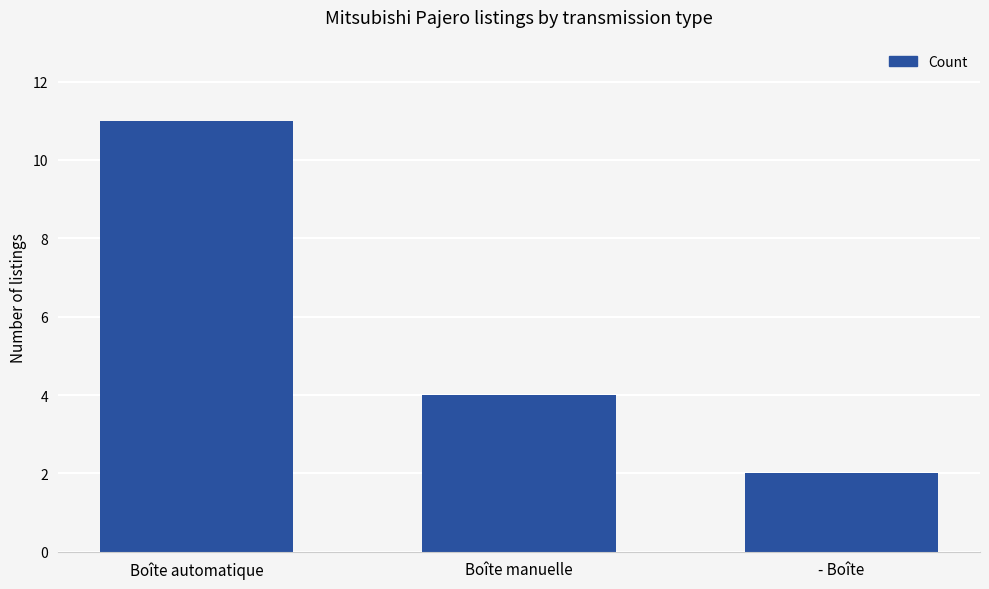

What is the difference between the second highest and minimum values?

2